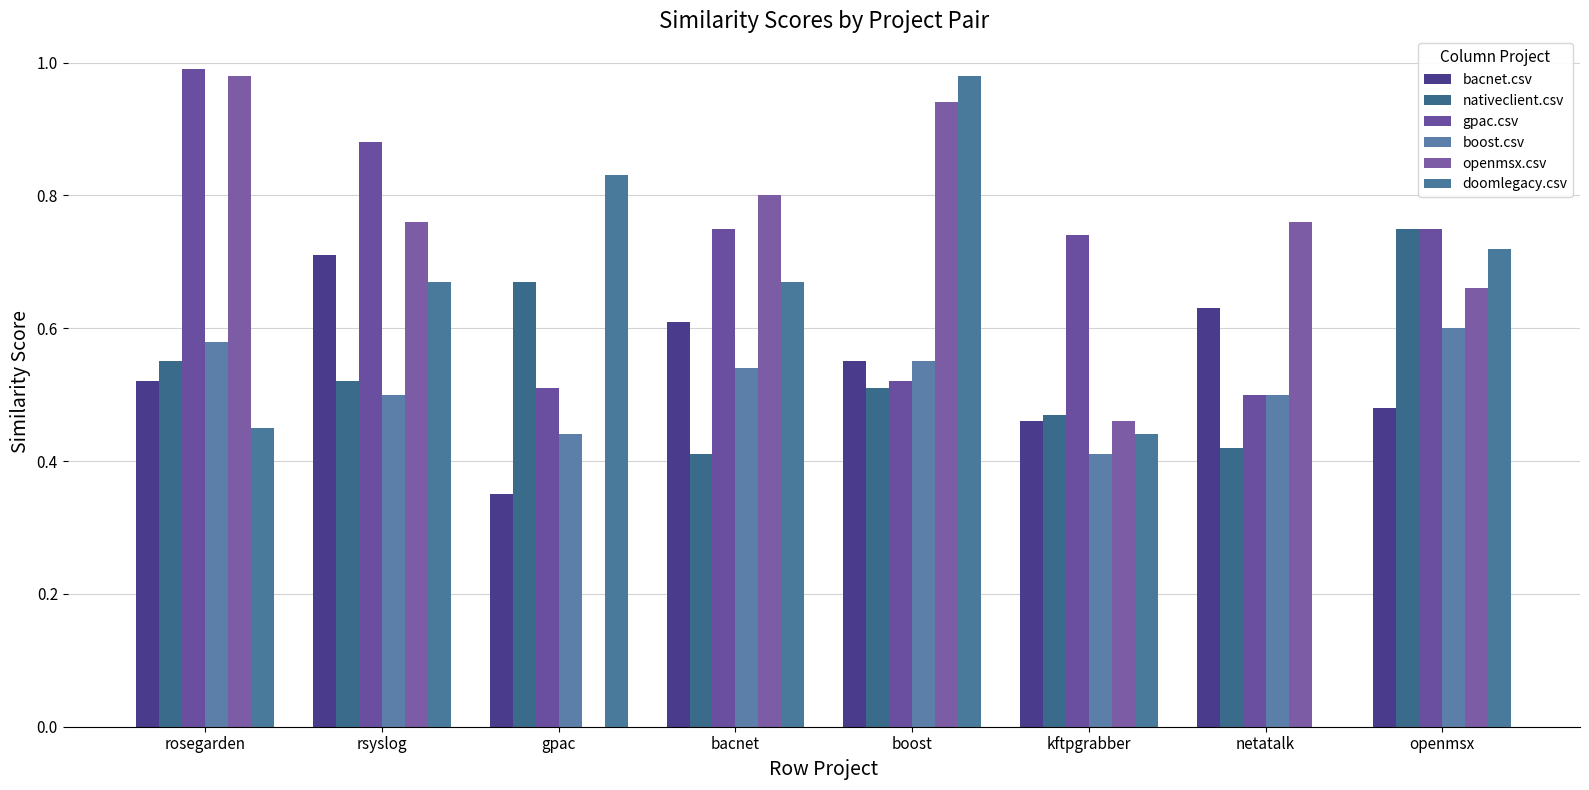

What is the value of the openmsx.csv bar at the 1st from the left?

1.0